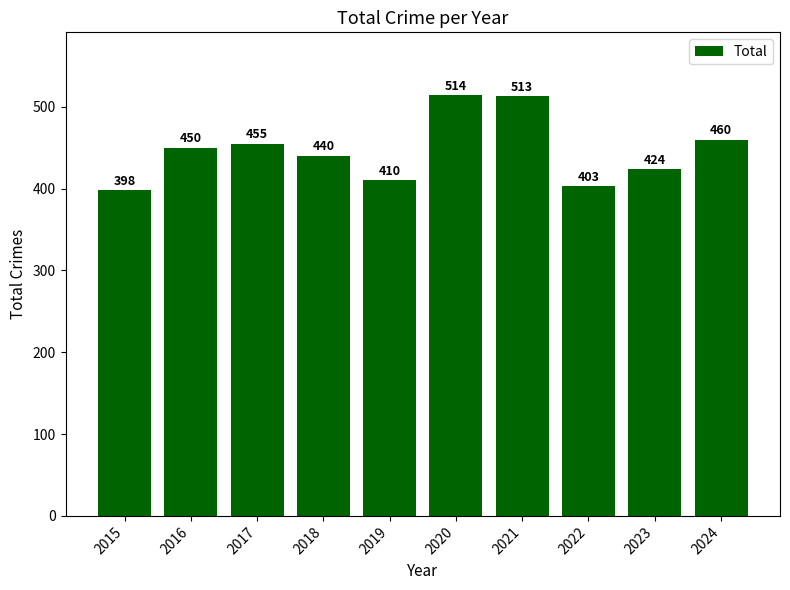

Reading right to left, what are all the values shown in this chart?

460	424	403	513	514	410	440	455	450	398